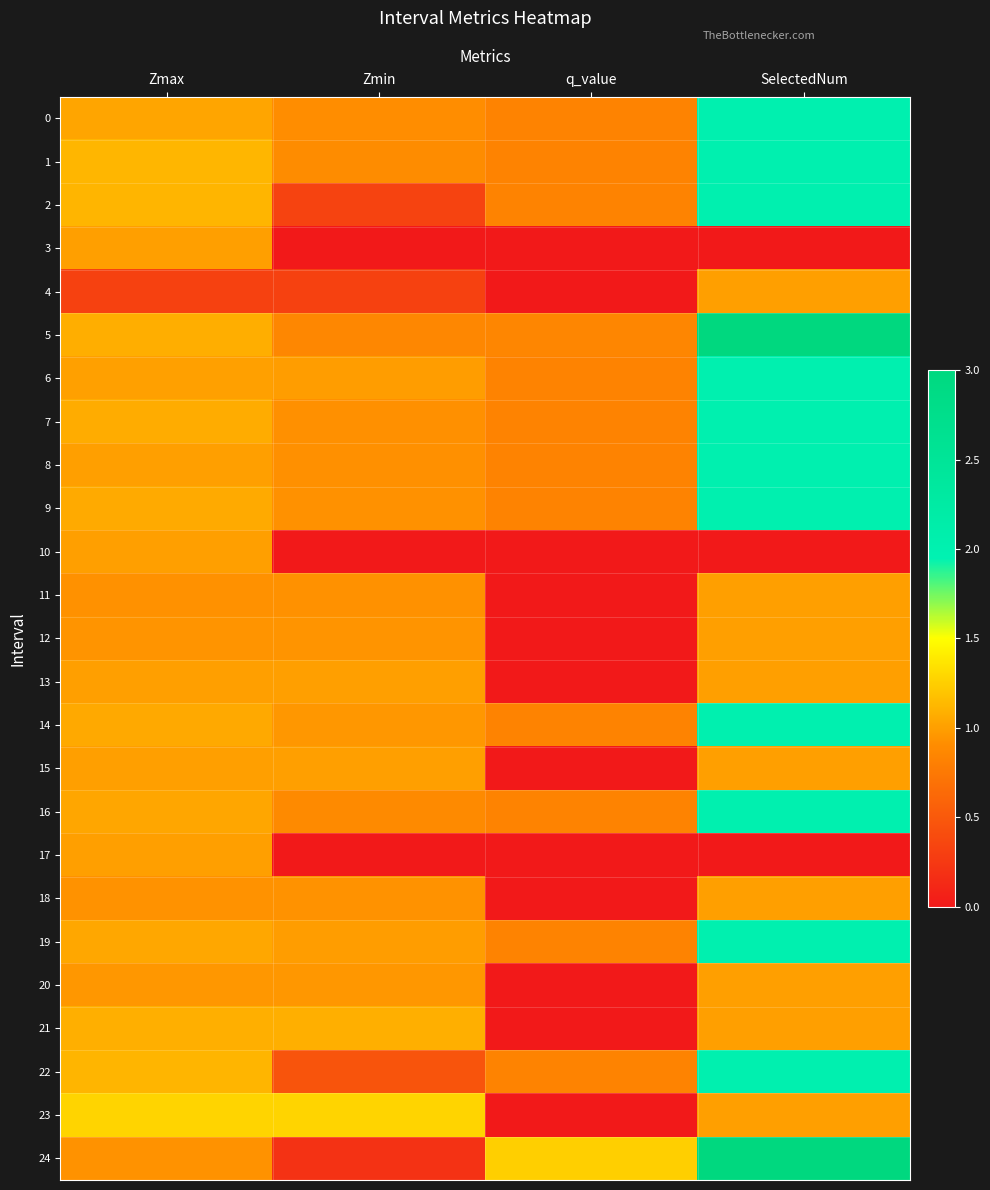

Which series has the largest total across all categories?

5